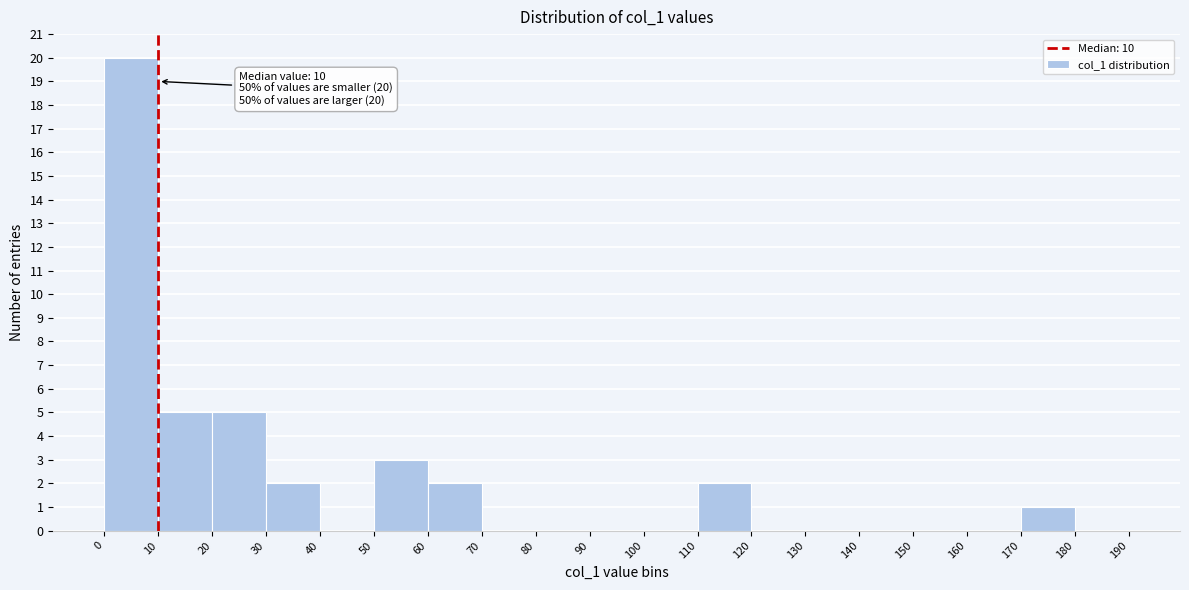

Which range on the x-axis has the tallest bar?

0 to 10